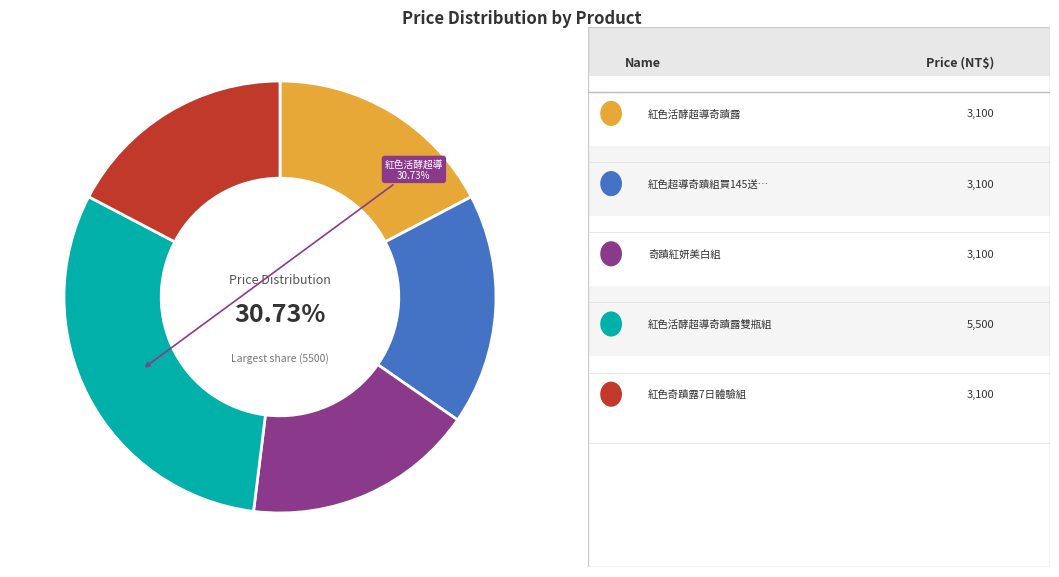

Is 紅色超導奇蹟組買145送70 the majority of the pie?

No